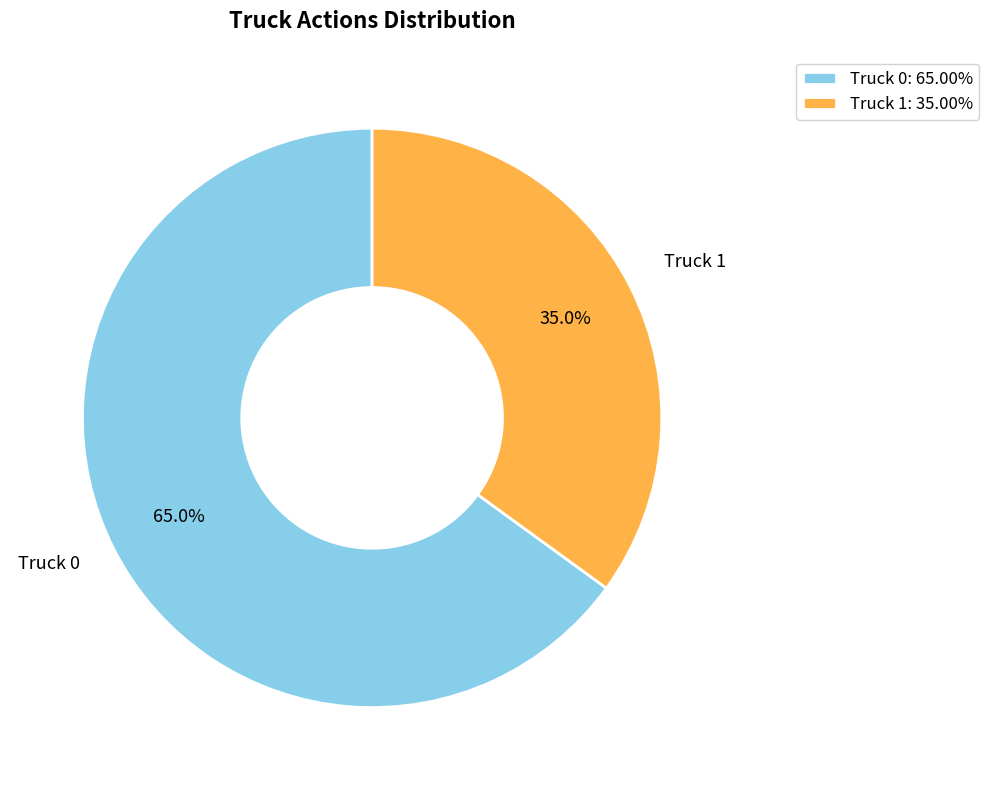

Is it true that Truck 1 is 24% of the pie?

False